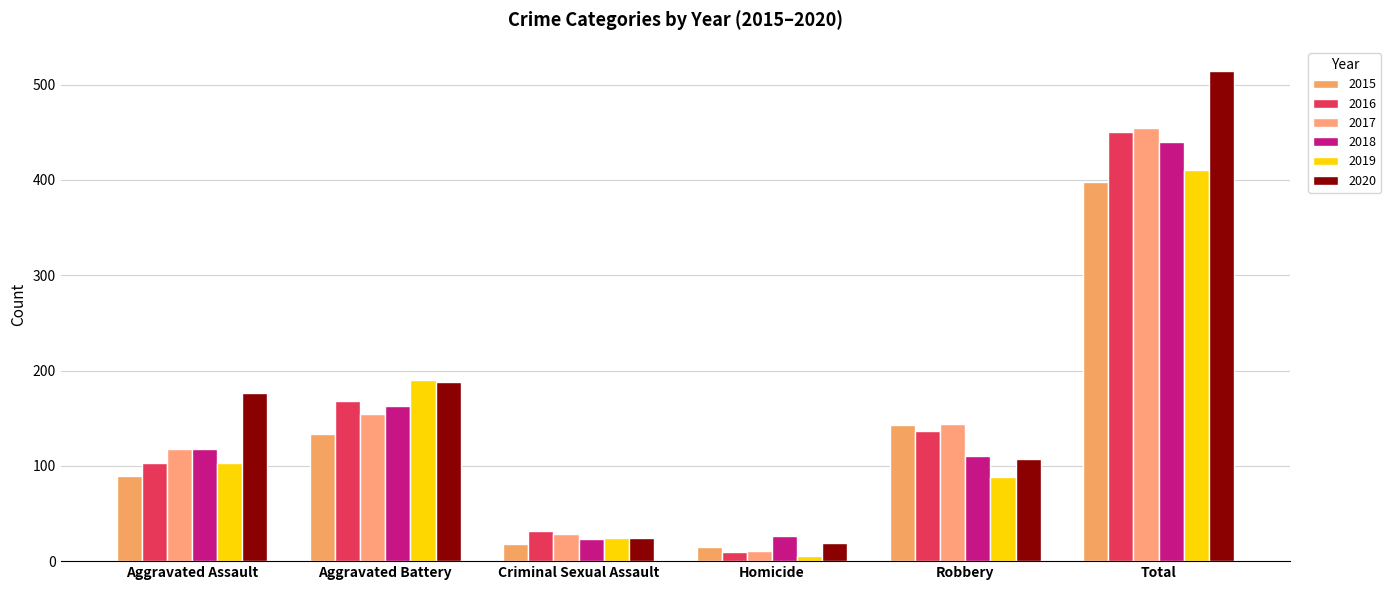

List the labels in order of 2017 value, smallest first.

Homicide, Criminal Sexual Assault, Aggravated Assault, Robbery, Aggravated Battery, Total